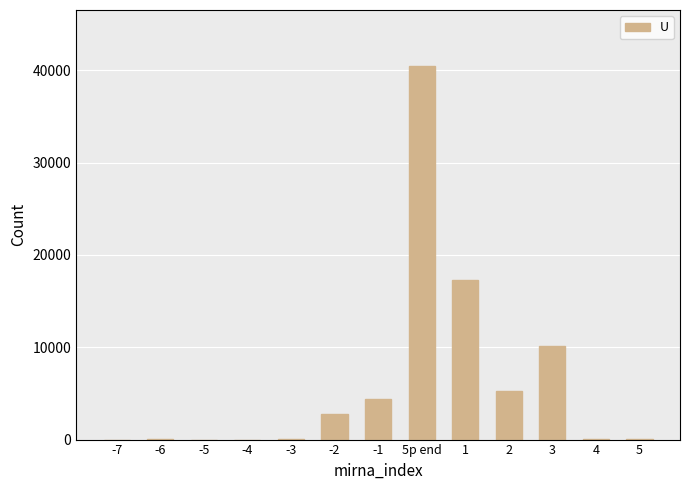

Count the number of categories in the chart.

13